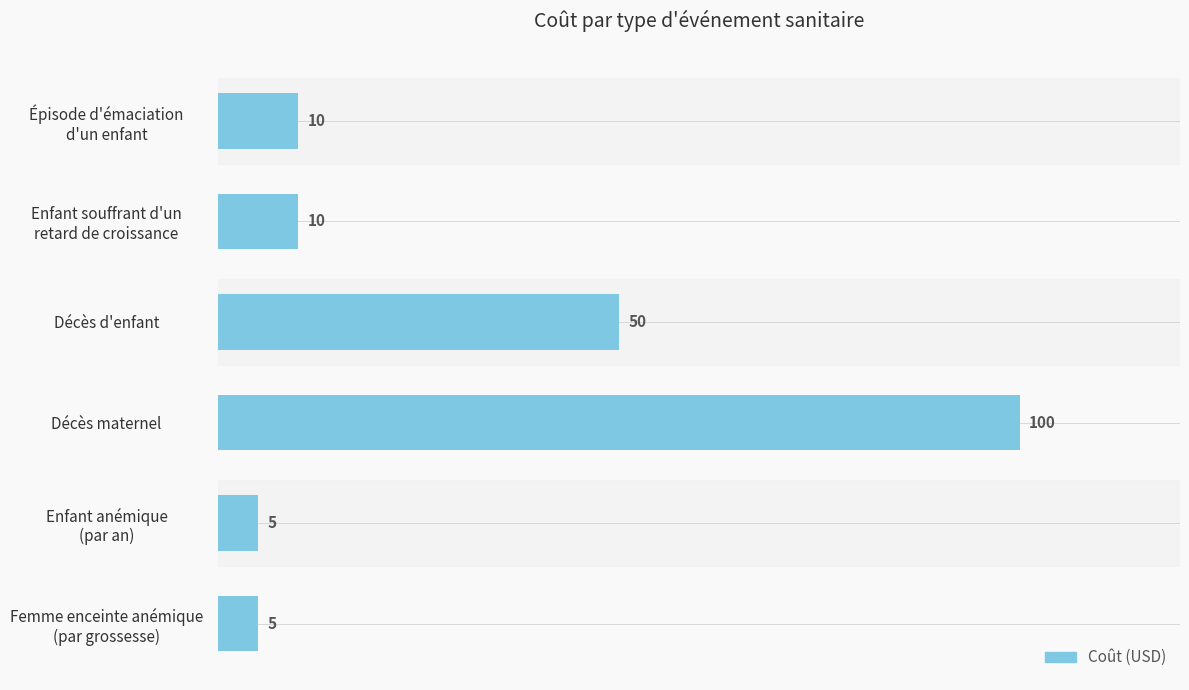

How many values are below 10?

2